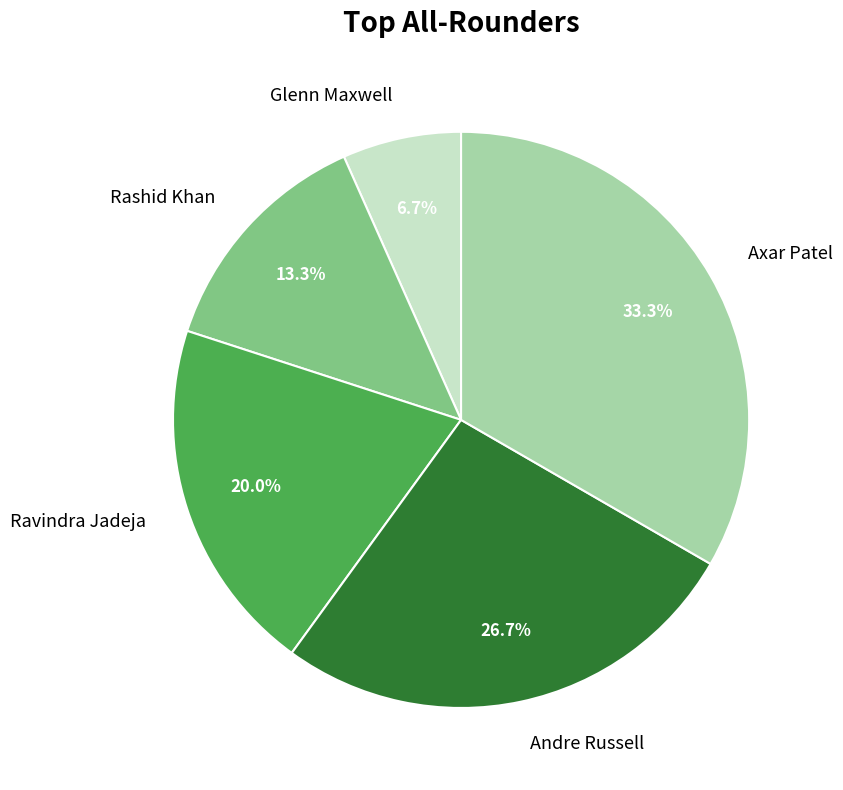

Is Axar Patel the majority of the pie?

No